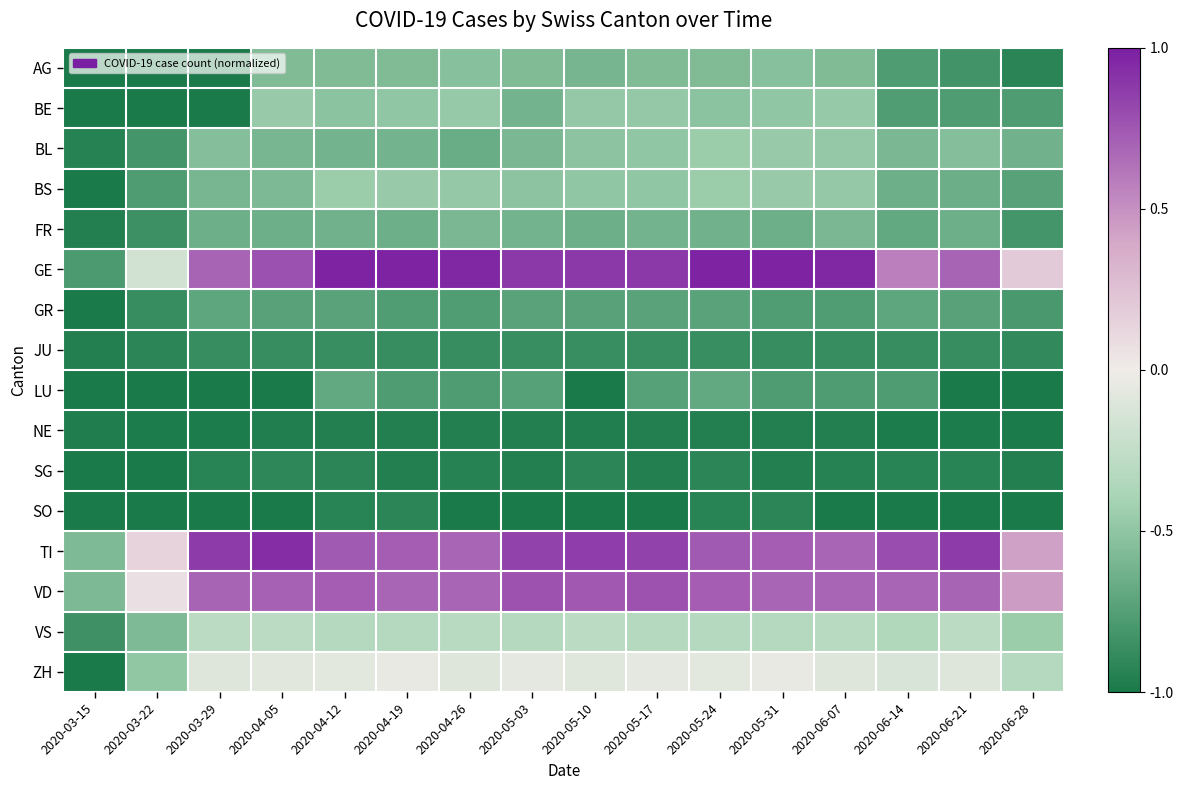

Between 2020-03-15 and 2020-06-14, which is larger?

2020-06-14